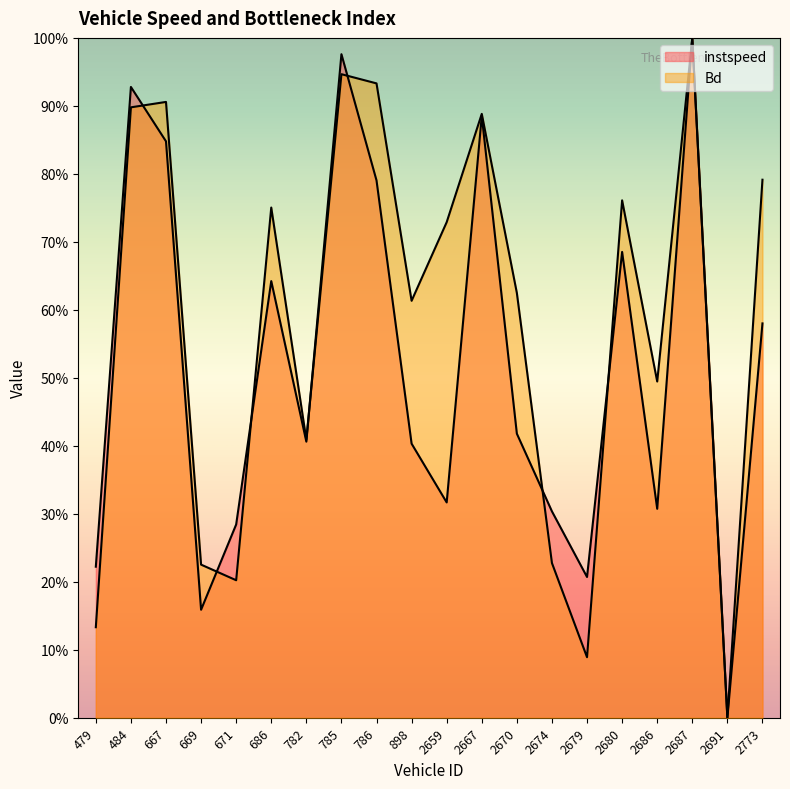

In instspeed, how many points are higher than both neighbors (excluding endpoints)?

6